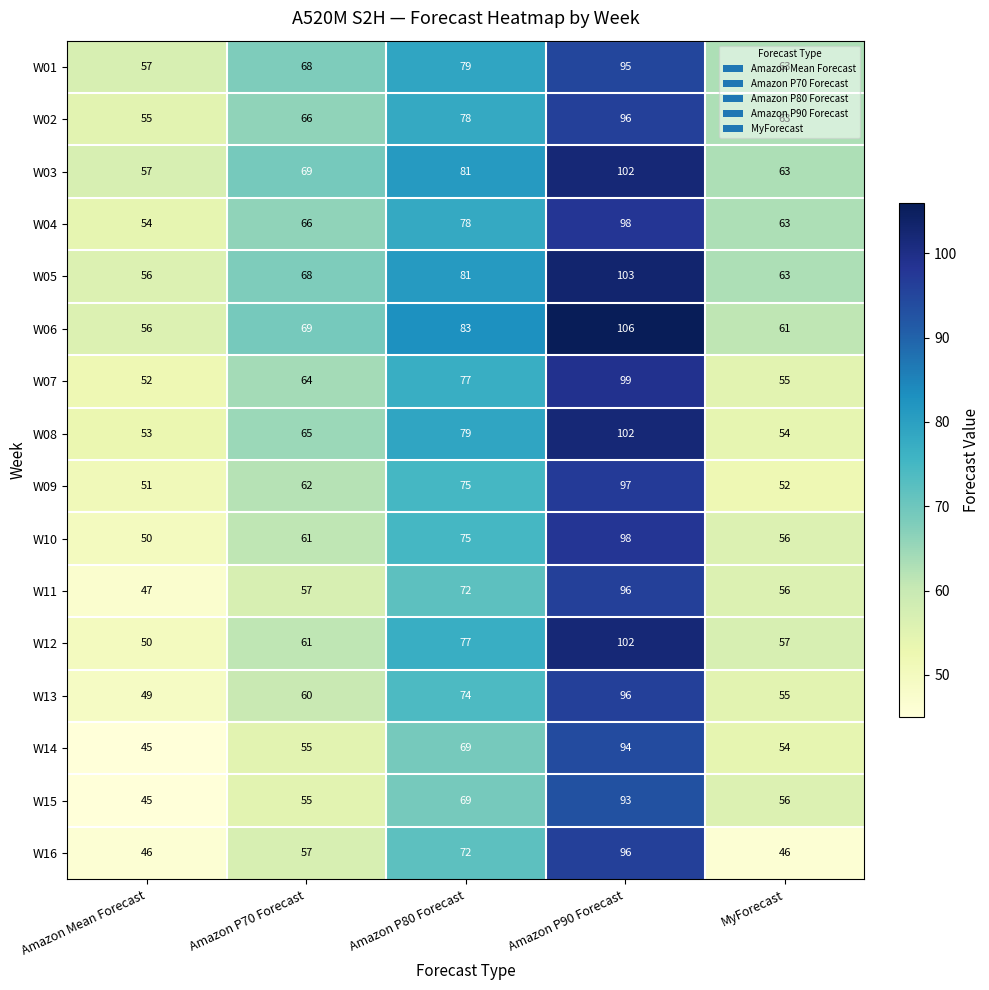

Count the W05 values in the range 63 to 81.

3